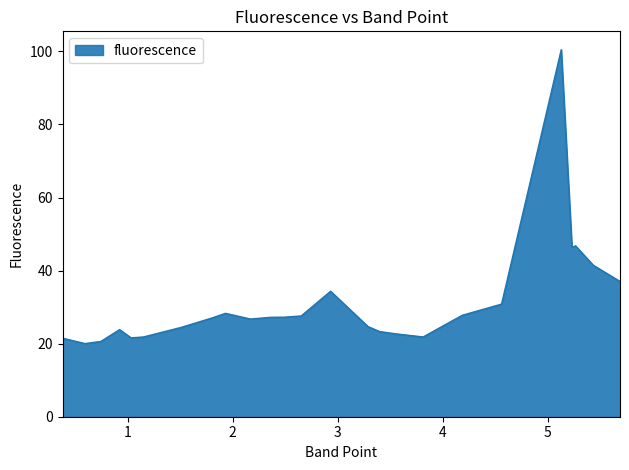

What is the difference between the maximum and minimum values?

80.4